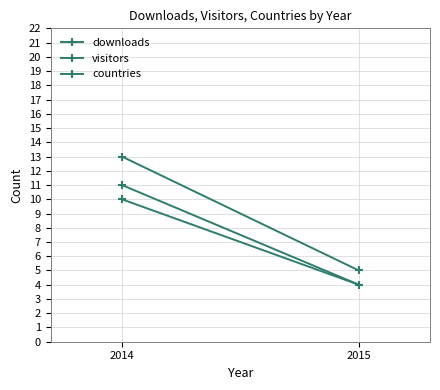

How many lines are shown in the chart?

3